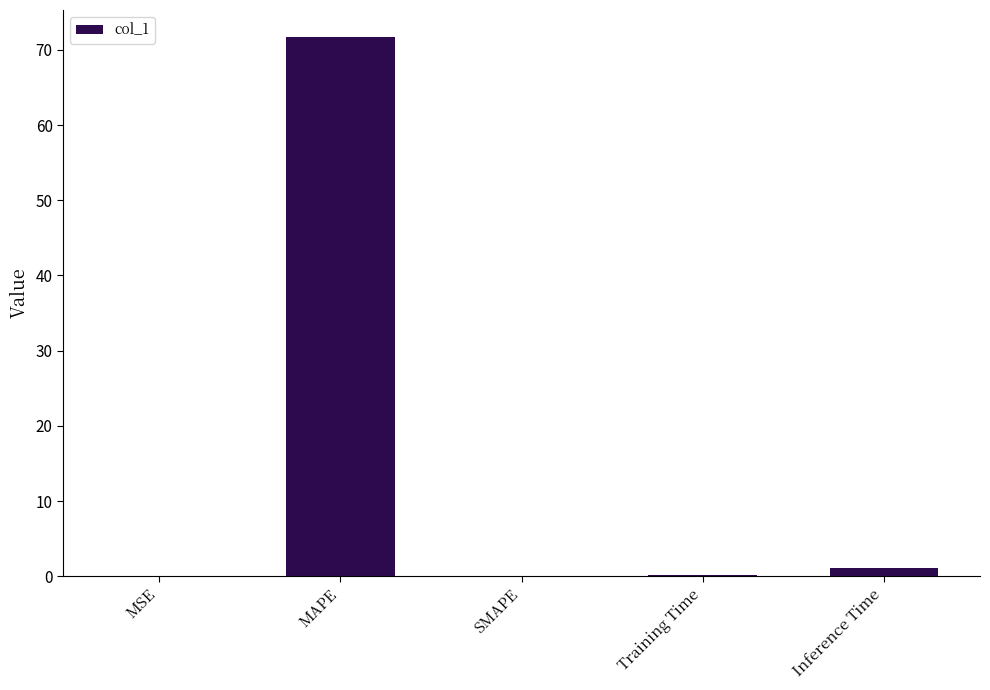

What is the change in value from MSE to Inference Time?

+1.0